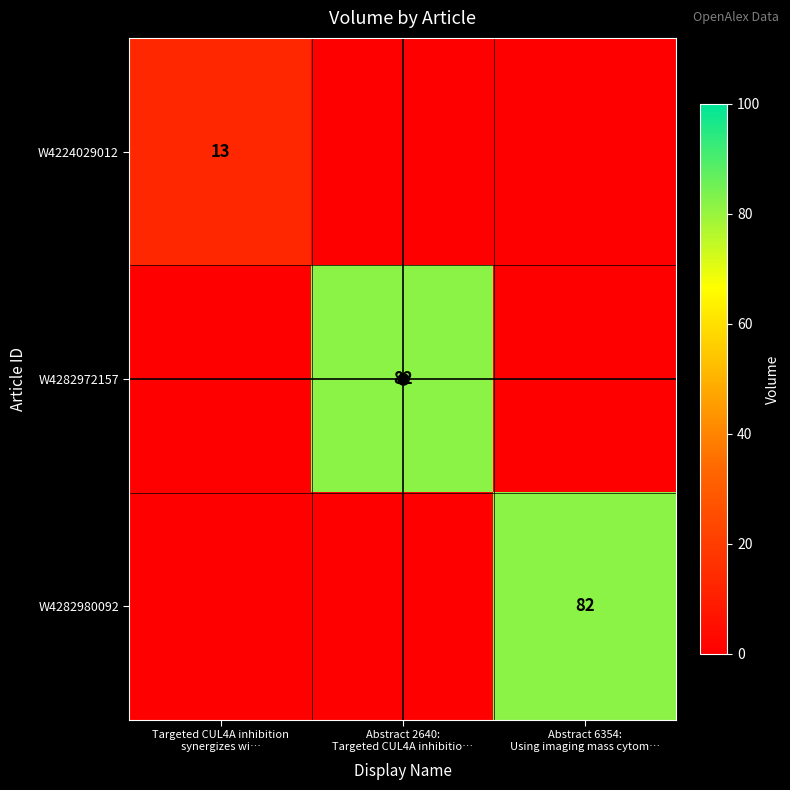

What is the average value of the W4224029012 series?

4